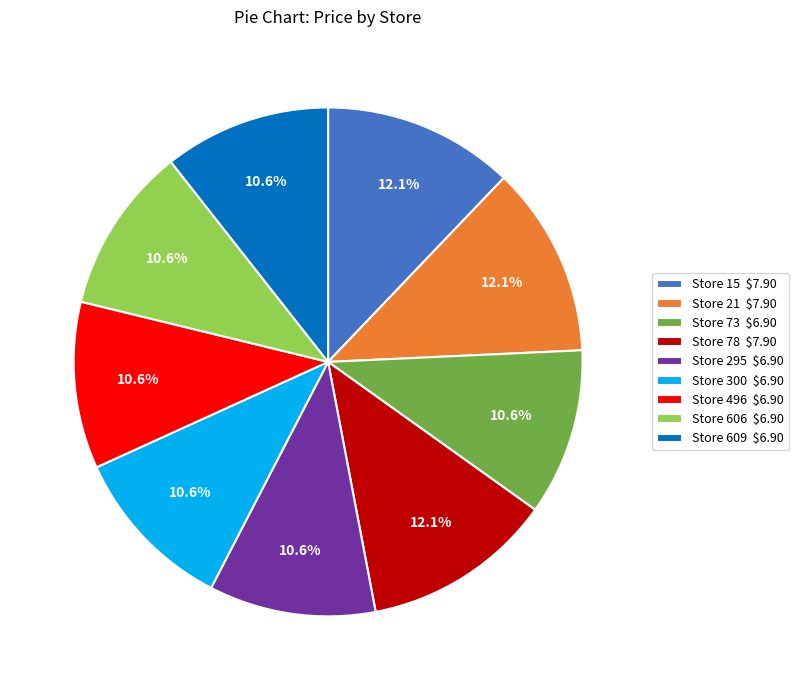

Does any single category account for the majority?

No